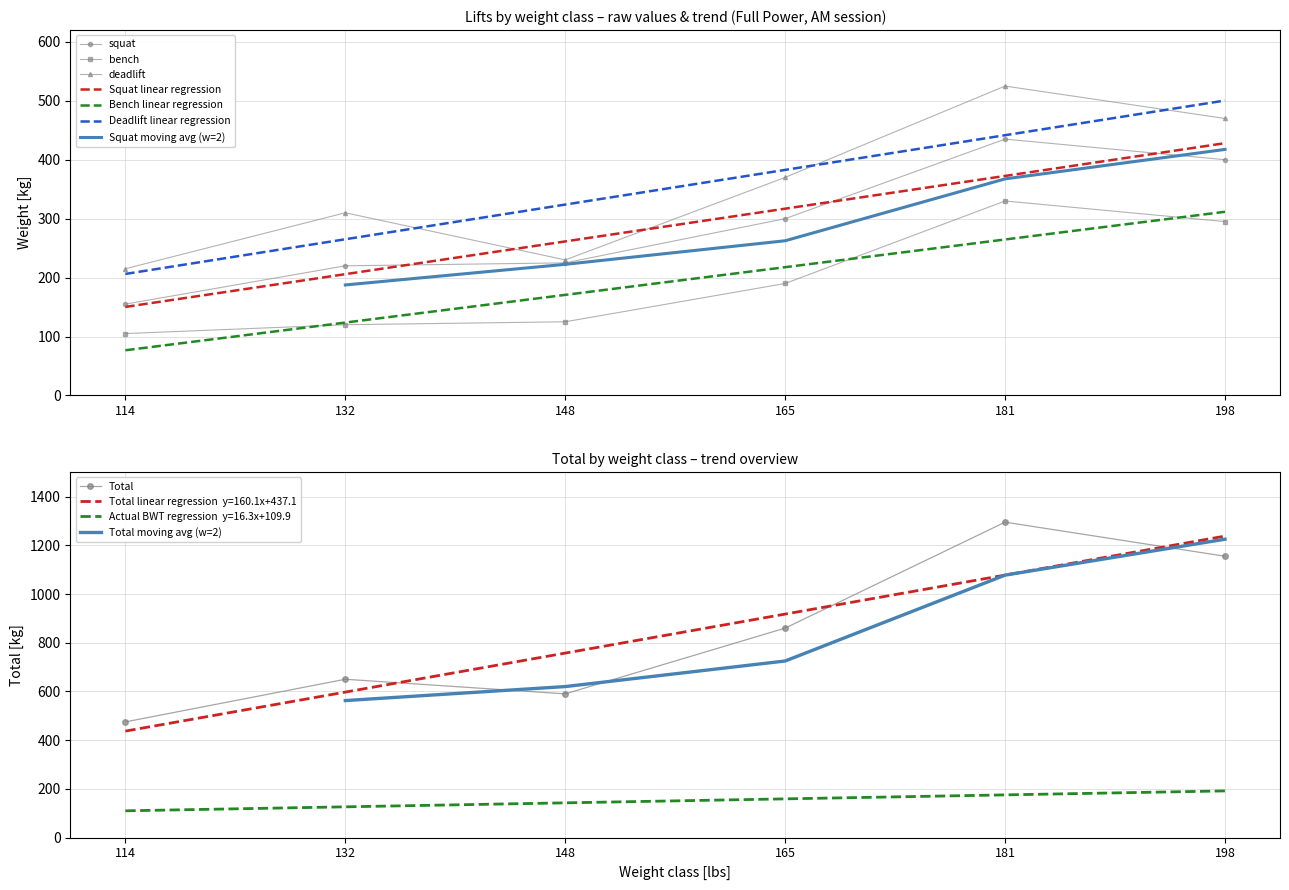

Where is Total nearest to the value 885?

165